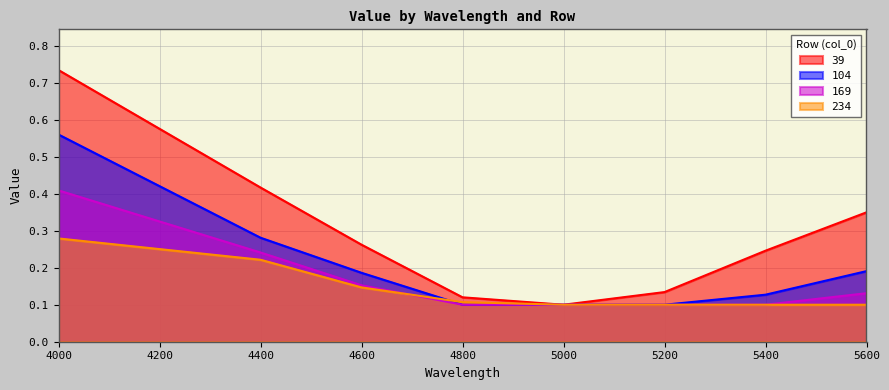

Reading left to right, extract all data points from this chart.

39: 4000=0.7	4400=0.4	4600=0.3	4800=0.1	5000=0.1	5200=0.1	5400=0.2	5600=0.3
104: 4000=0.6	4400=0.3	4600=0.2	4800=0.1	5000=0.1	5200=0.1	5400=0.1	5600=0.2
169: 4000=0.4	4400=0.2	4600=0.2	4800=0.1	5000=0.1	5200=0.1	5400=0.1	5600=0.1
234: 4000=0.3	4400=0.2	4600=0.1	4800=0.1	5000=0.1	5200=0.1	5400=0.1	5600=0.1